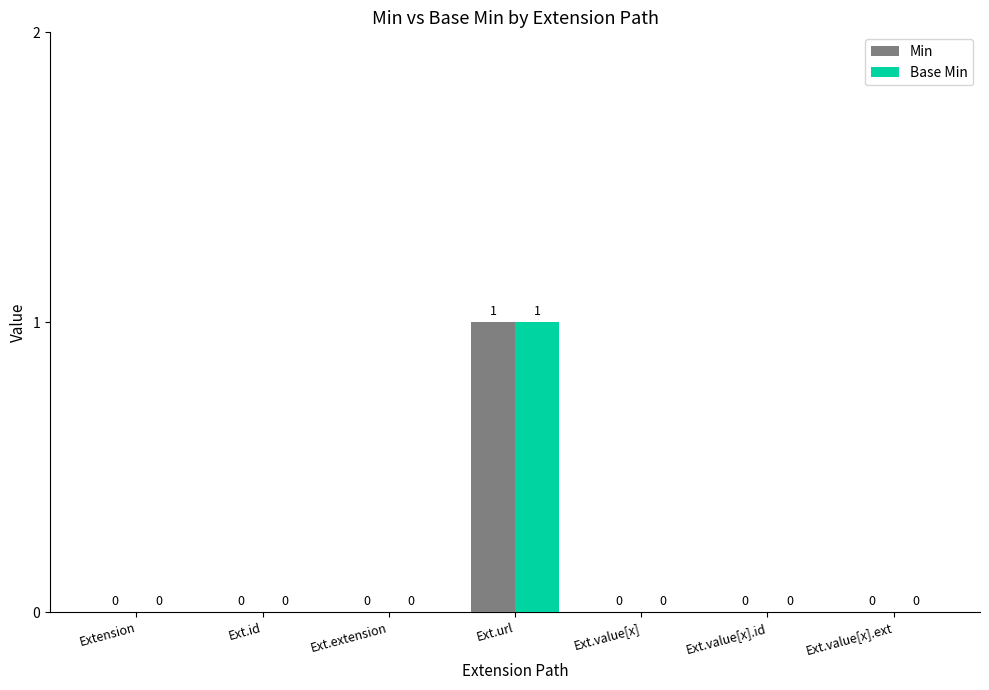

At which category is the sum across all series the highest?

Ext.url